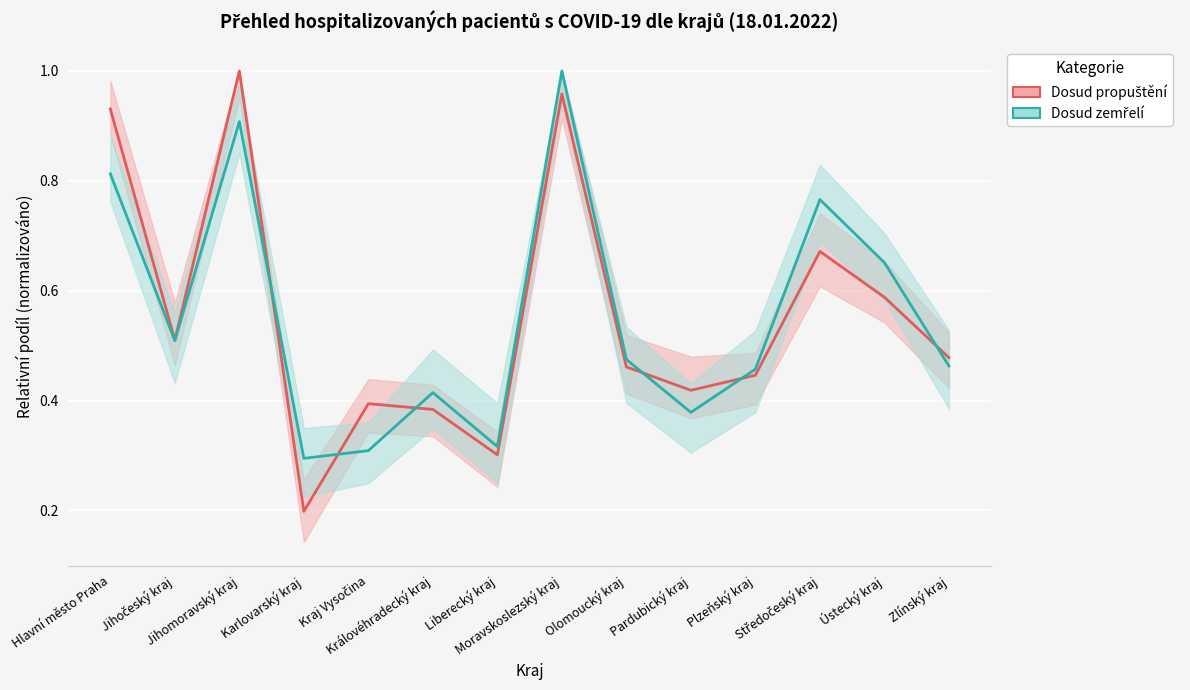

What is the value of the Dosud zemřelí (line) point at the 12th from the left?

0.8